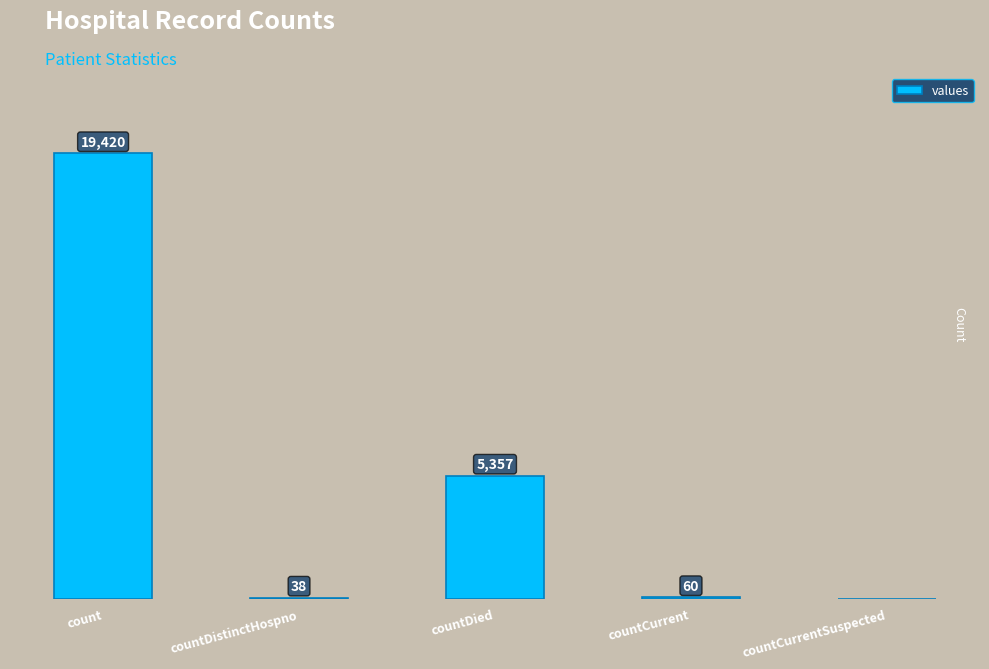

Where does the data first go above 60?

count